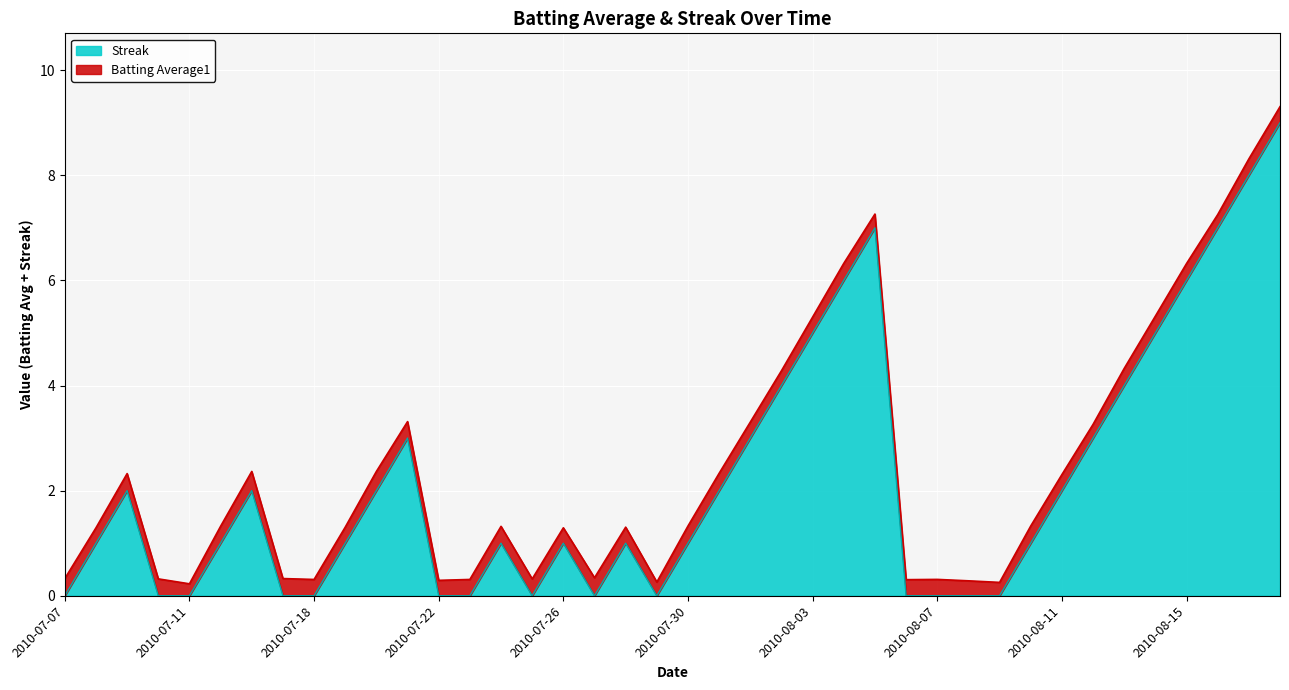

At which category does the data reach its first local peak?

2010-07-09